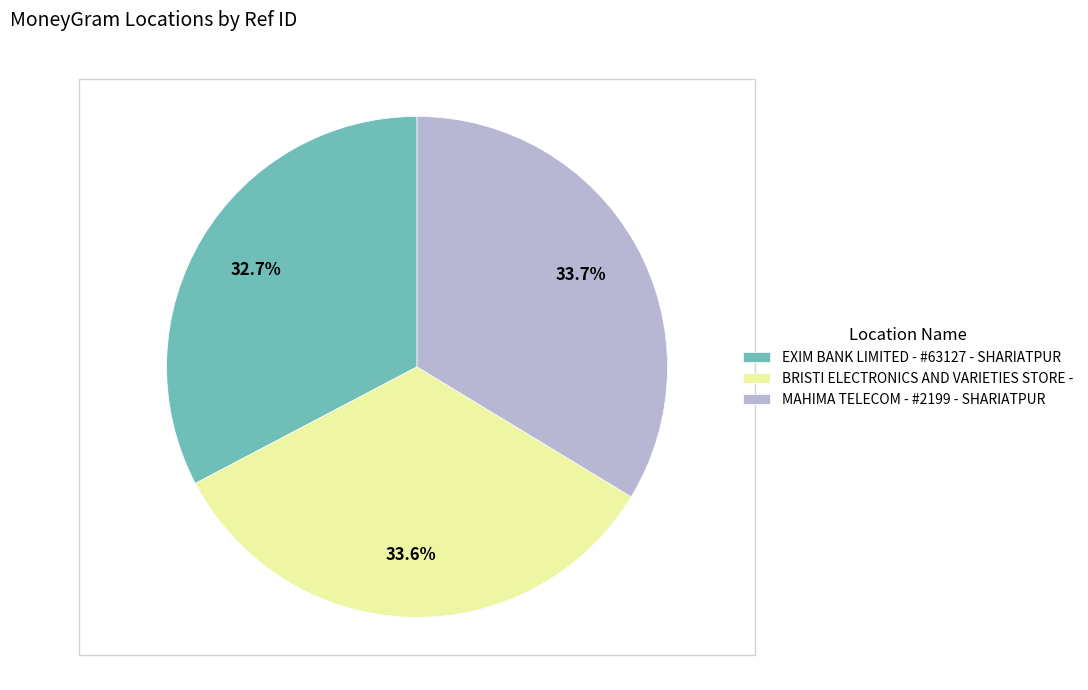

What is the smallest slice in the pie chart?

EXIM BANK LIMITED - #63127 - SHARIATPUR